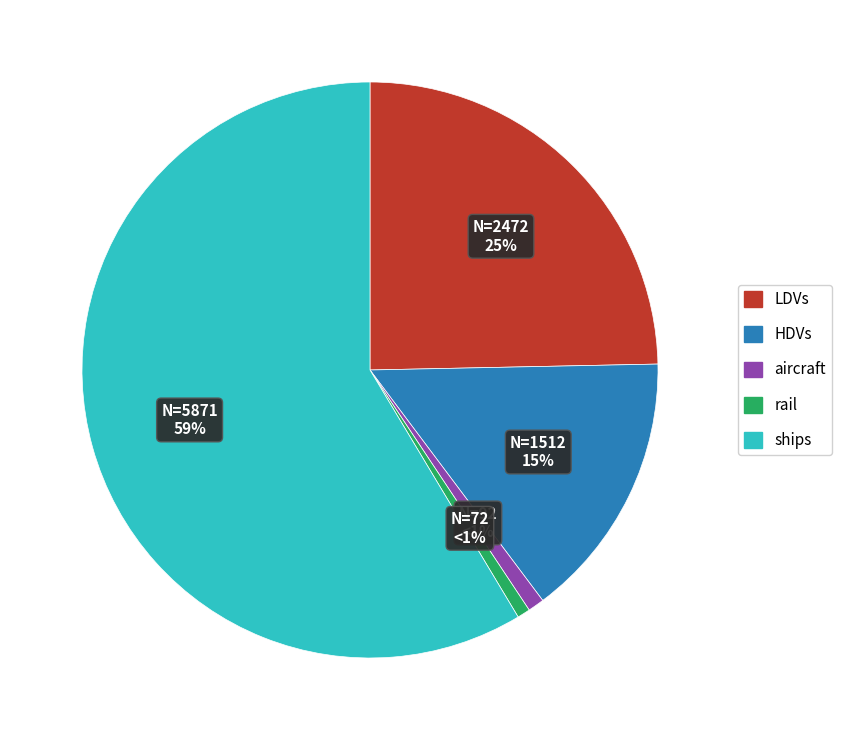

What is the majority slice?

ships